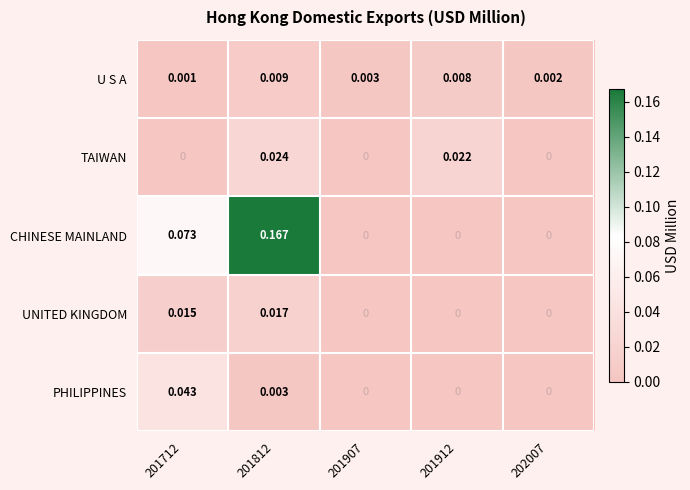

Which series has the largest total across all categories?

CHINESE MAINLAND